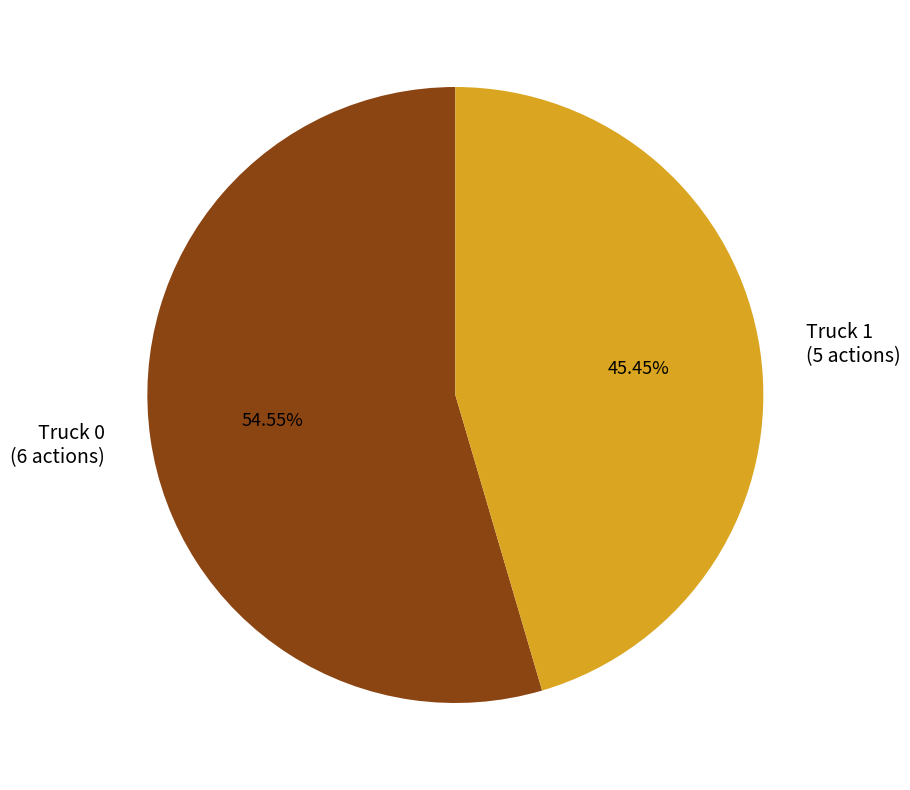

The Truck 1 slice represents 58% of the pie. True or false?

False